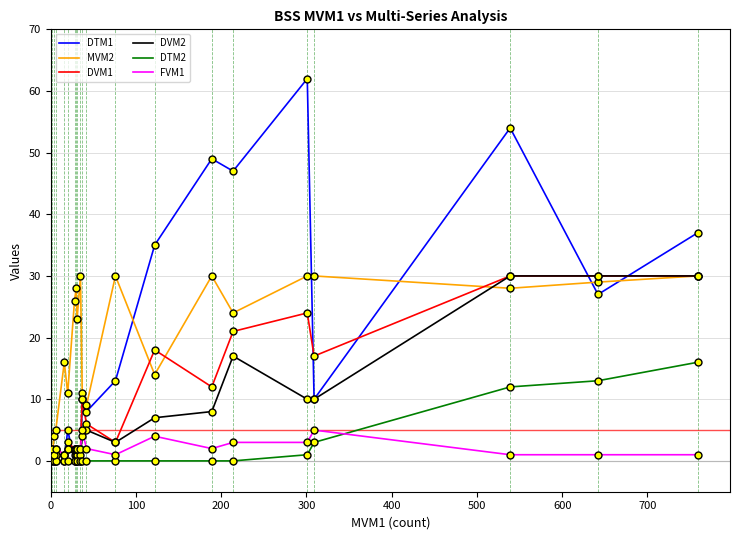

Does the chart have visible grid lines?

Yes